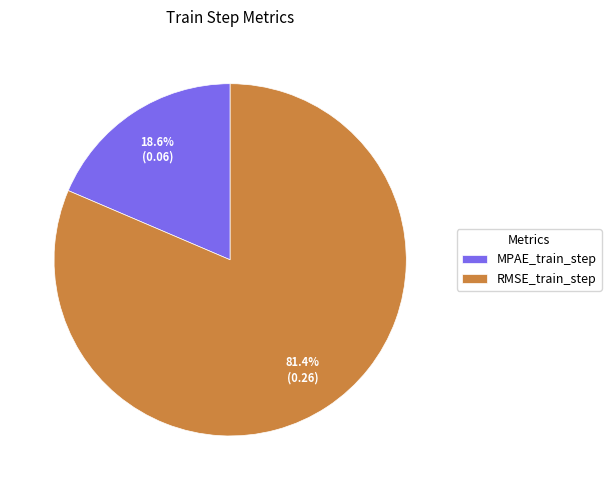

How many segments does this pie chart have?

2